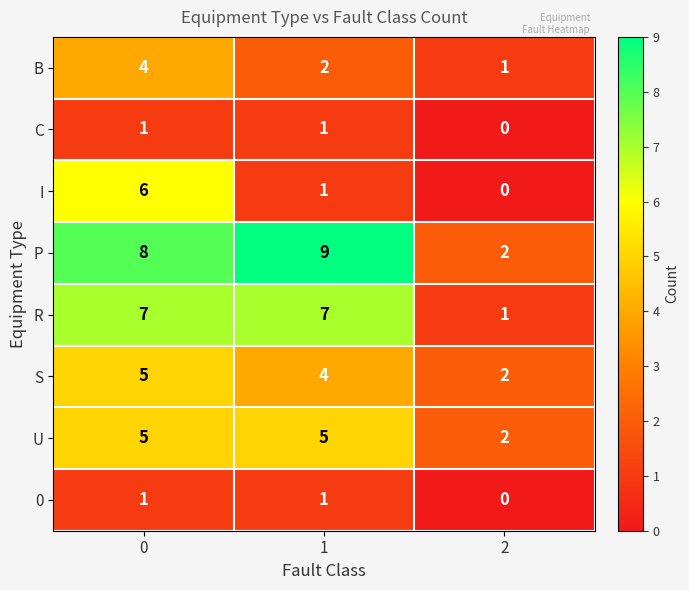

Read the U value at 0.

5